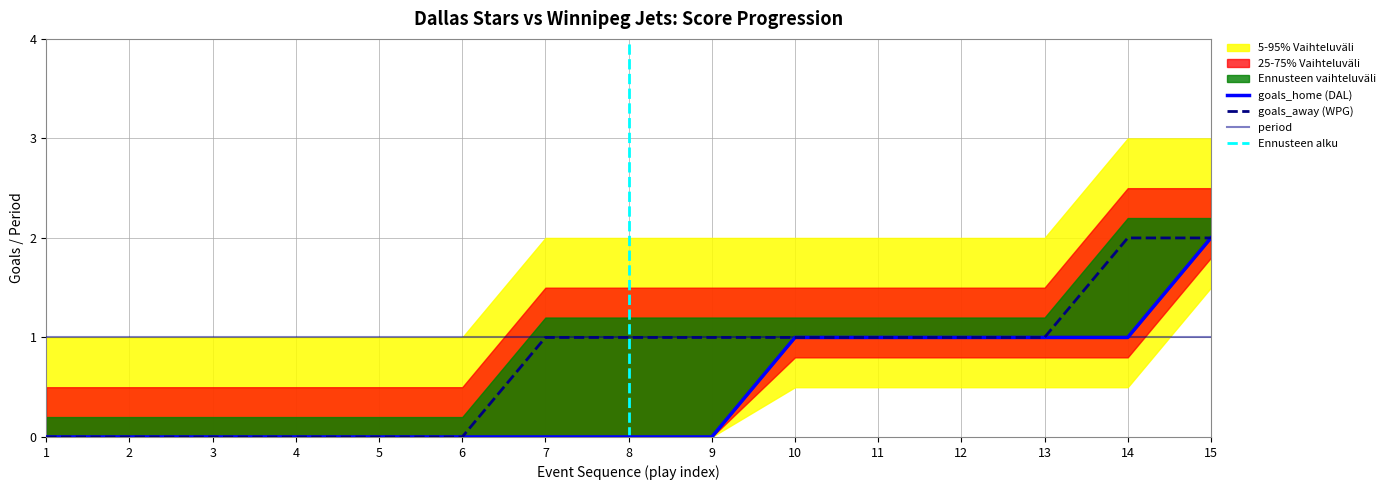

True or false: goals_away and goals_home intersect in this chart.

False